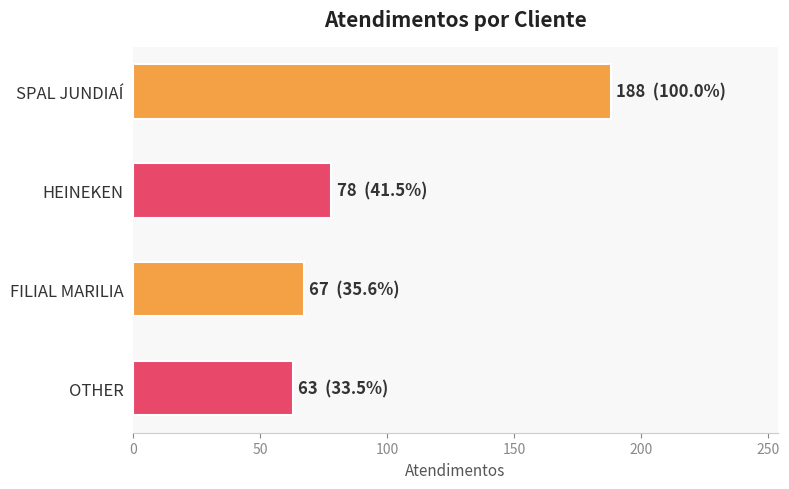

List the labels in order of value, smallest first.

OTHER, FILIAL MARILIA, HEINEKEN, SPAL JUNDIAÍ